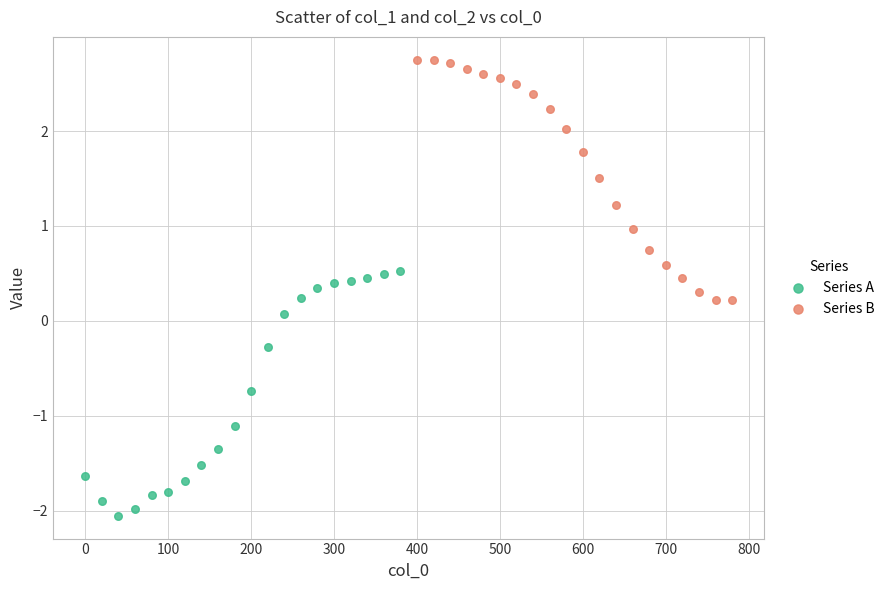

Which series contains the lowest Y value?

Series A